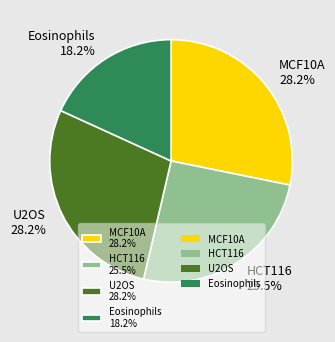

Is Eosinophils the majority of the pie?

No